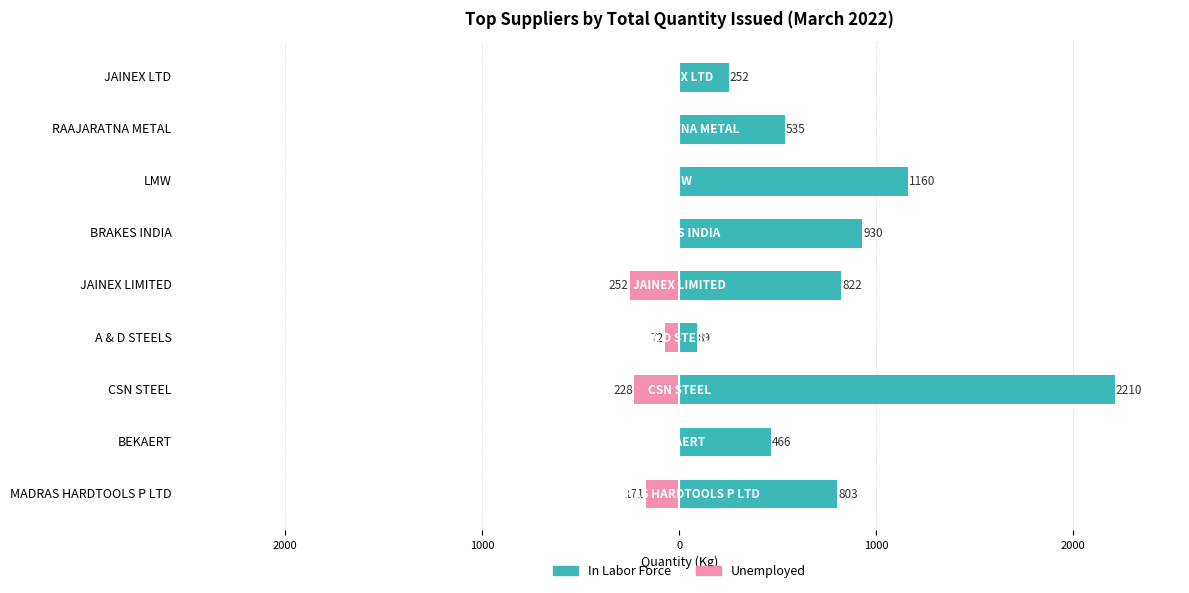

What is the difference between the second highest and minimum values in the In Labor Force series?

1070.8